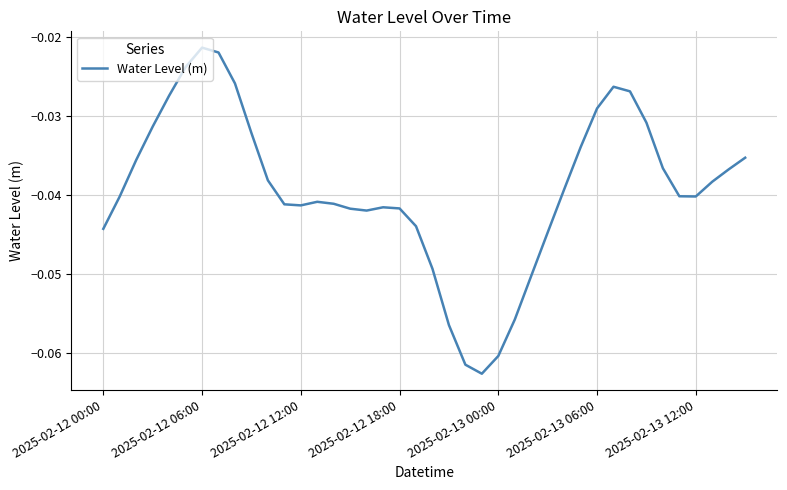

Reading left to right, list all the values displayed in this chart.

-0.0	-0.0	-0.0	-0.0	-0.0	-0.0	-0.0	-0.0	-0.0	-0.0	-0.0	-0.0	-0.0	-0.0	-0.0	-0.0	-0.0	-0.0	-0.0	-0.0	-0.0	-0.1	-0.1	-0.1	-0.1	-0.1	-0.1	-0.0	-0.0	-0.0	-0.0	-0.0	-0.0	-0.0	-0.0	-0.0	-0.0	-0.0	-0.0	-0.0